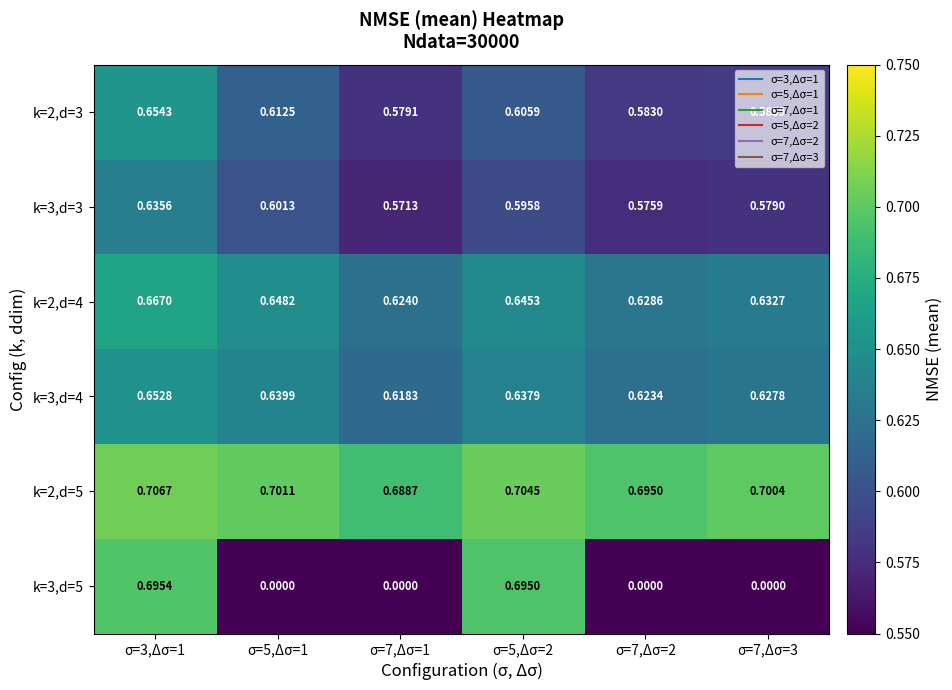

Is the value of k=2,d=3 at σ=5,Δσ=2 greater than the value of k=2,d=4 at σ=7,Δσ=2?

No